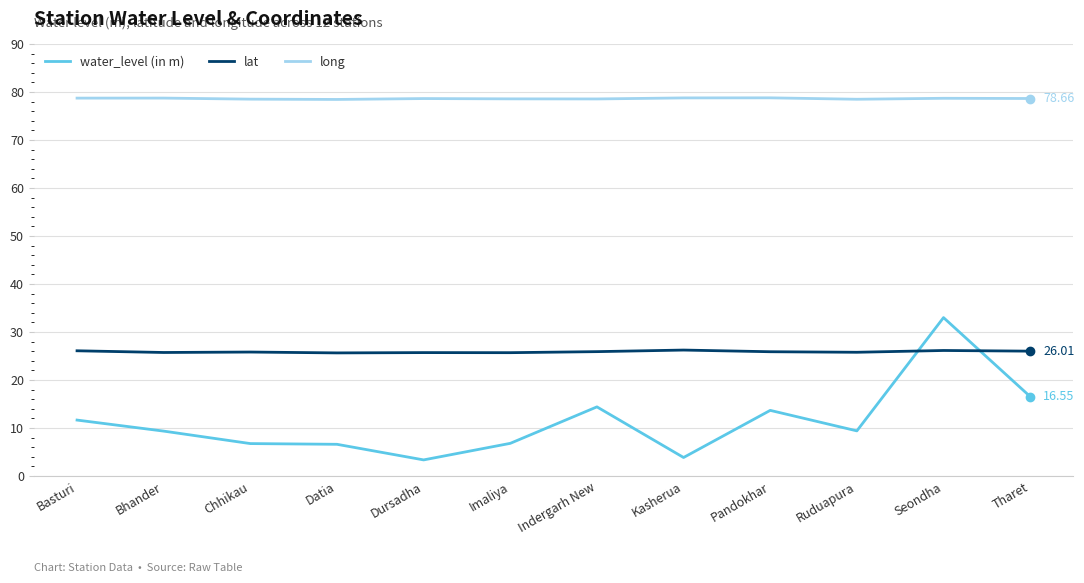

What are all the series names shown in the legend?

water_level (in m), lat, long